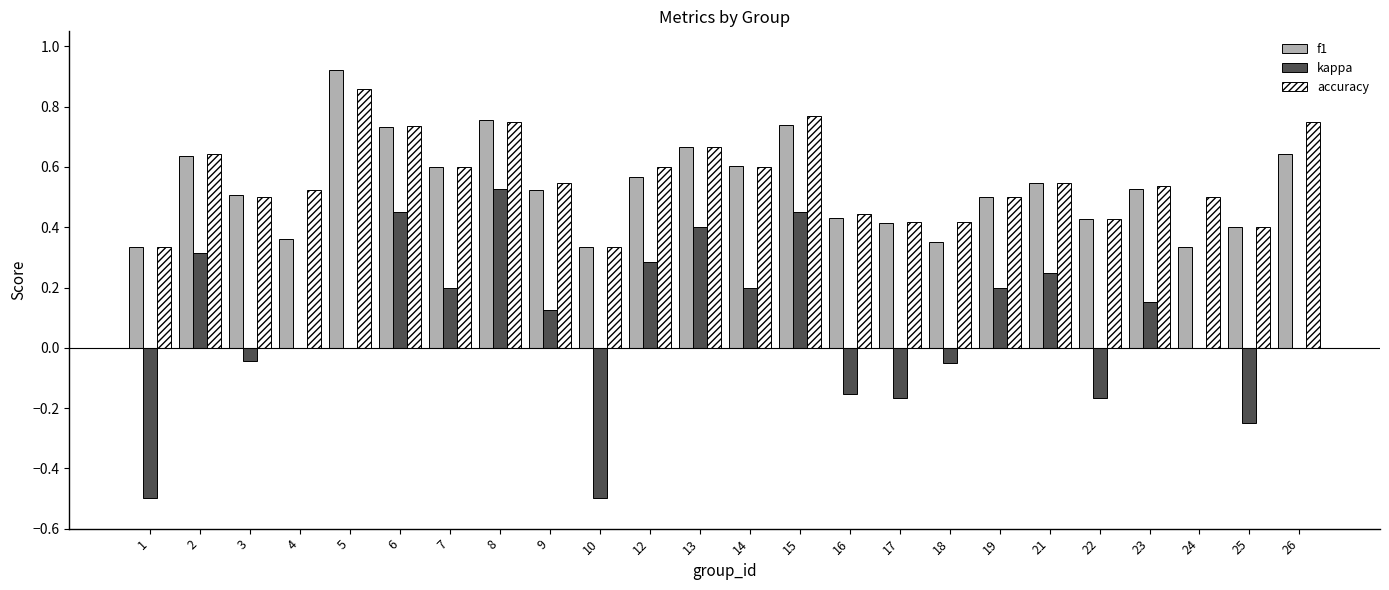

Count the f1 values in the range 0 to 1.

24